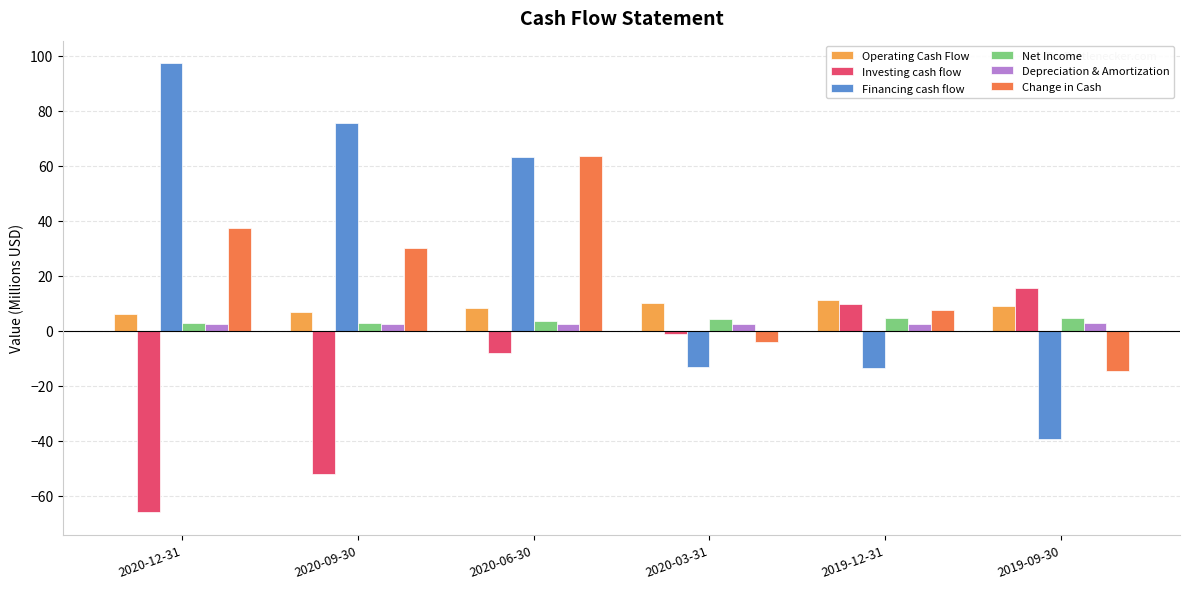

How many positive values does the Investing cash flow series have?

2